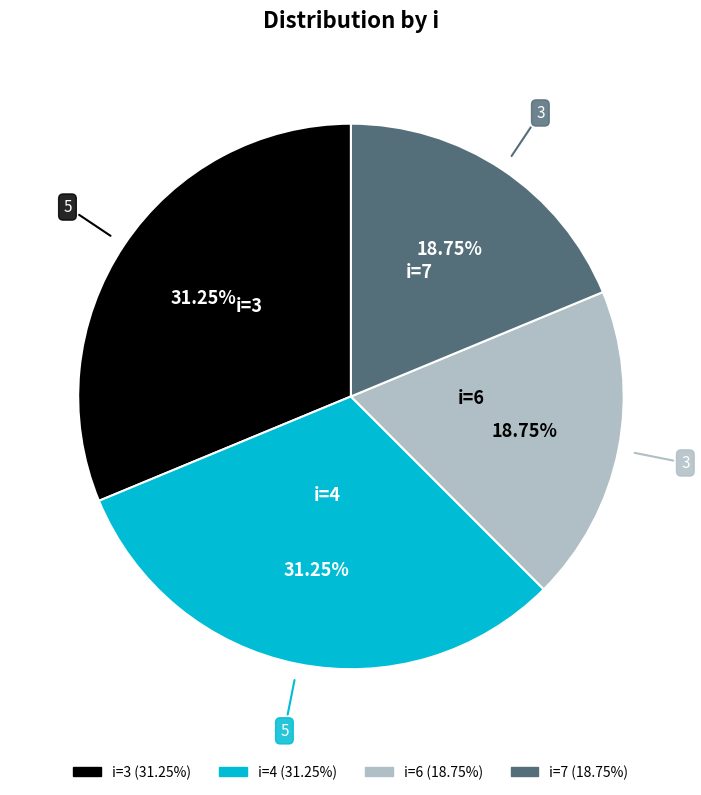

What percentage is the i=7 slice, to the nearest percent?

19%